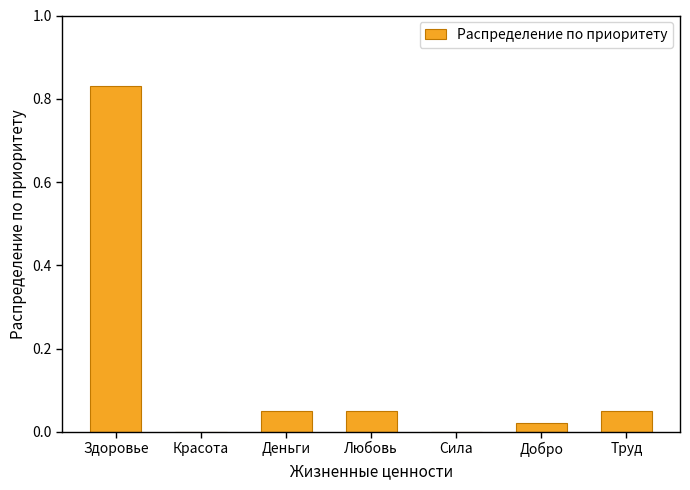

Is it true that the value at Деньги is 0.0?

False